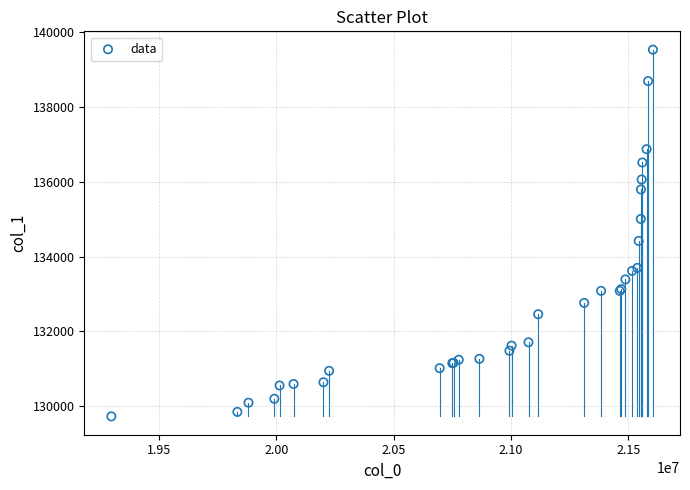

What Y value in the scatter plot is closest to 134629?

134418.2